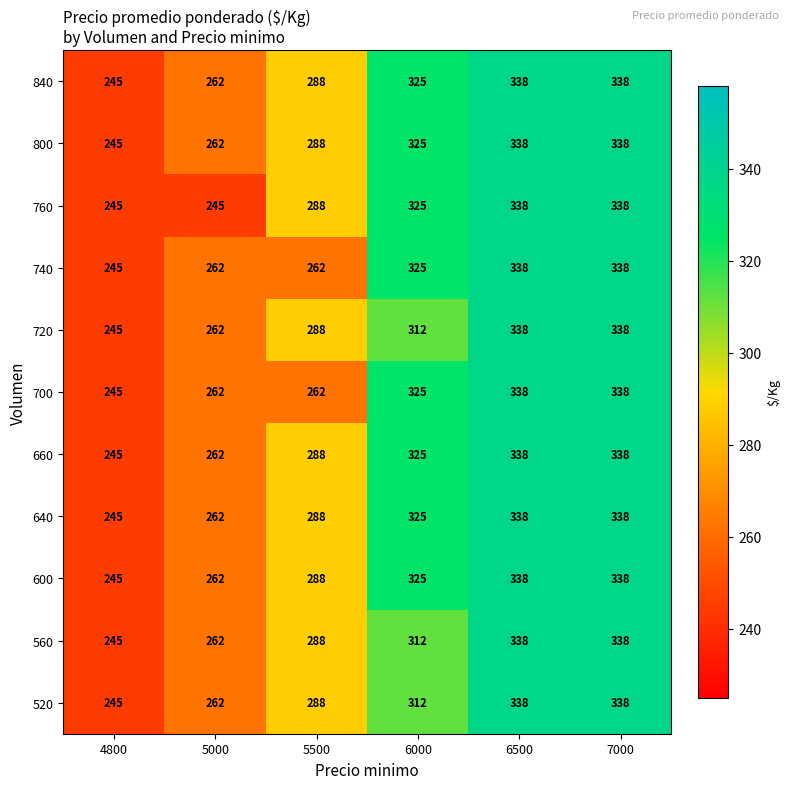

At how many categories does at least one series exceed 337?

2